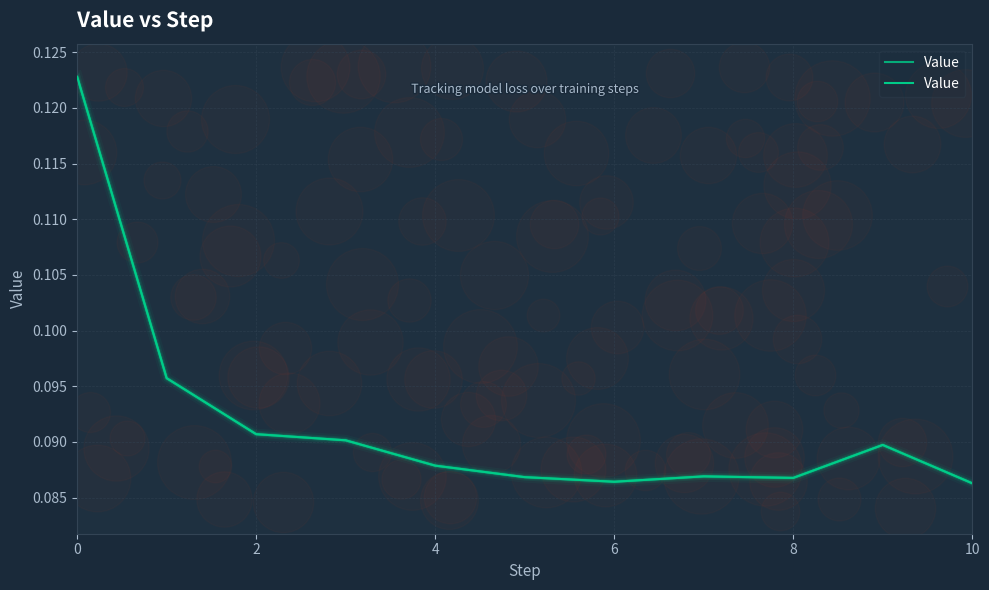

Which has a higher value, 9 or 2?

2